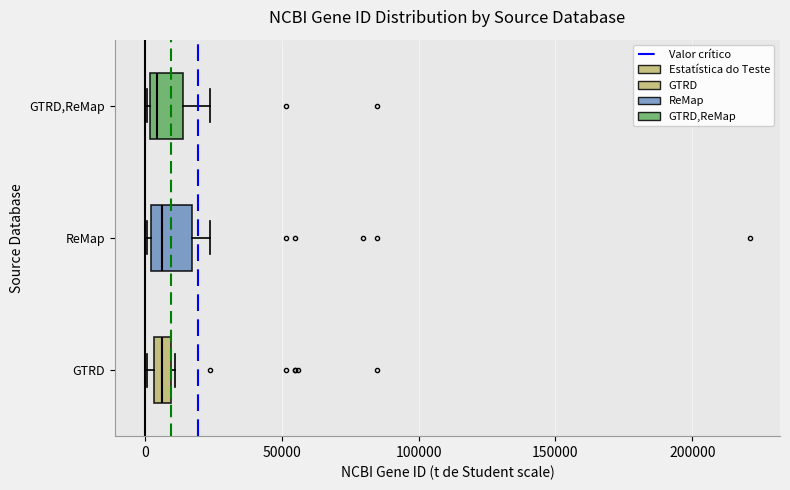

Where is the left edge of the box for GTRD on the x-axis? The values are not printed on the chart, so give them approximately, as read against the axis.

5000